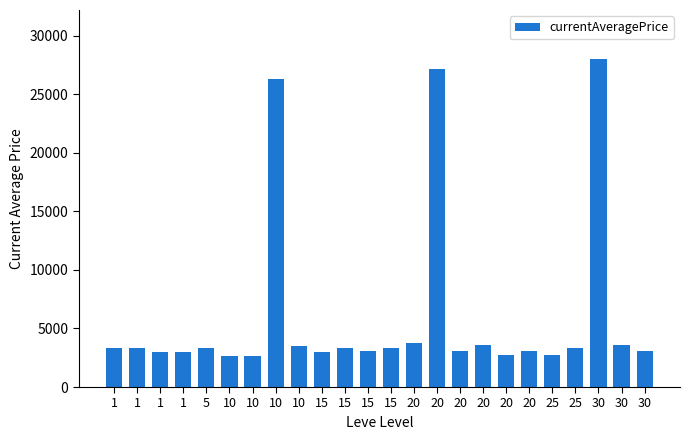

What is the change in value from 15 to 20?

+475